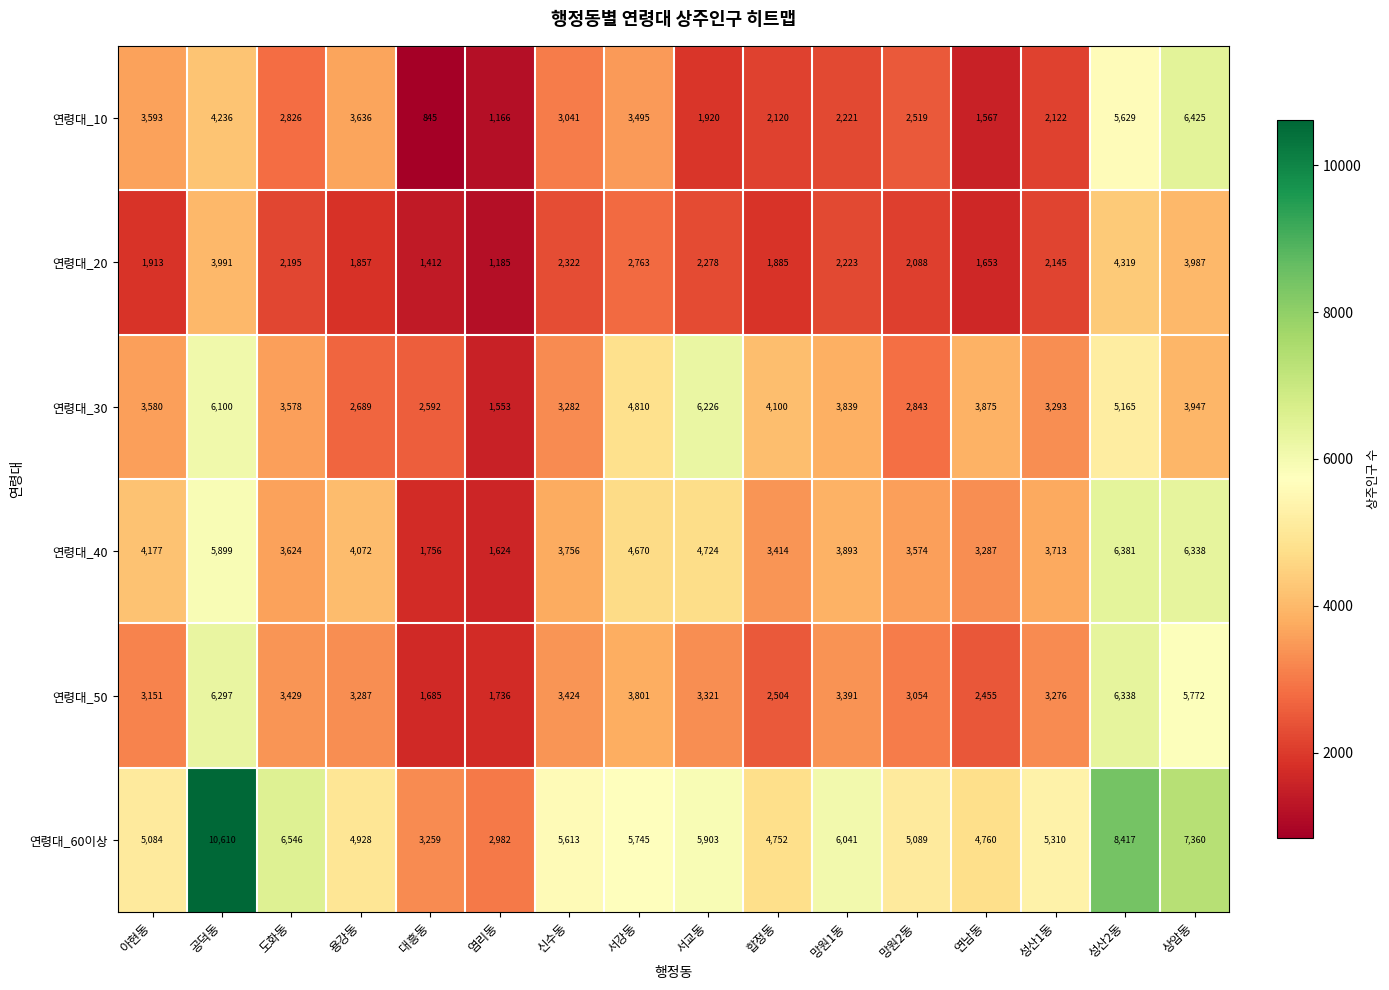

Which series has the largest total across all categories?

연령대_60이상